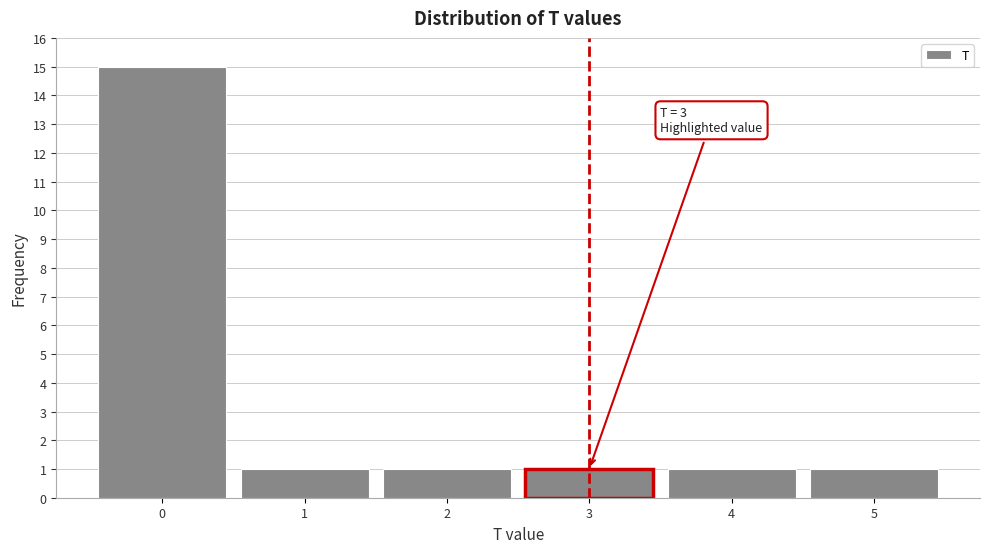

Which range on the x-axis has the tallest bar?

-0.5 to 0.5